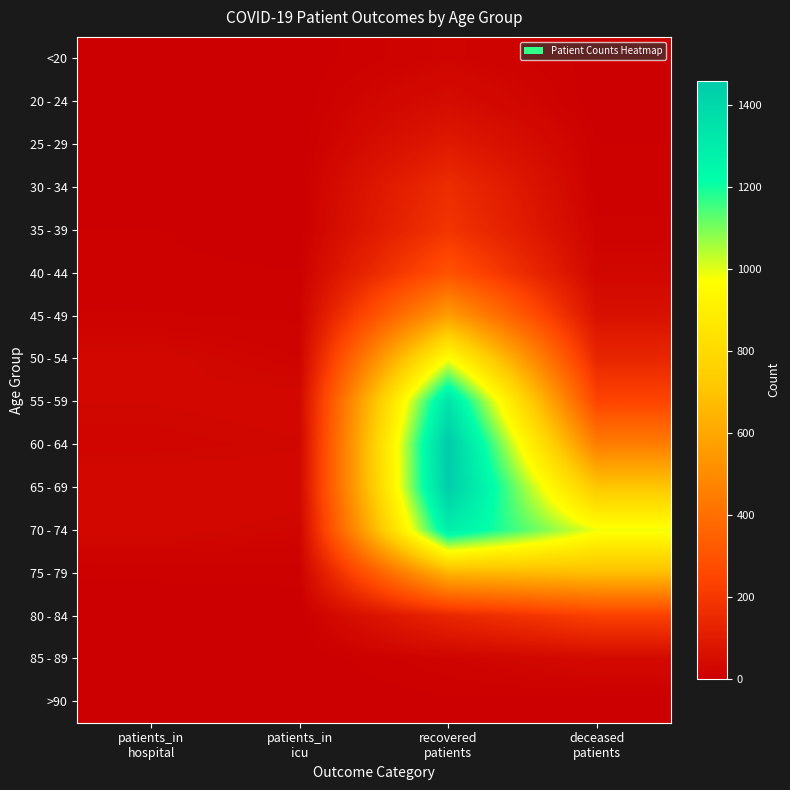

Reading left to right, transcribe all the data shown in this chart.

<20: patients_in
hospital=0	patients_in
icu=1	recovered
patients=19	deceased
patients=3
20 - 24: patients_in
hospital=3	patients_in
icu=1	recovered
patients=45	deceased
patients=0
25 - 29: patients_in
hospital=1	patients_in
icu=0	recovered
patients=93	deceased
patients=6
30 - 34: patients_in
hospital=2	patients_in
icu=2	recovered
patients=162	deceased
patients=6
35 - 39: patients_in
hospital=6	patients_in
icu=2	recovered
patients=188	deceased
patients=14
40 - 44: patients_in
hospital=7	patients_in
icu=6	recovered
patients=293	deceased
patients=25
45 - 49: patients_in
hospital=12	patients_in
icu=10	recovered
patients=566	deceased
patients=63
50 - 54: patients_in
hospital=29	patients_in
icu=17	recovered
patients=971	deceased
patients=138
55 - 59: patients_in
hospital=26	patients_in
icu=30	recovered
patients=1342	deceased
patients=245
60 - 64: patients_in
hospital=20	patients_in
icu=25	recovered
patients=1458	deceased
patients=448
65 - 69: patients_in
hospital=32	patients_in
icu=31	recovered
patients=1447	deceased
patients=711
70 - 74: patients_in
hospital=30	patients_in
icu=22	recovered
patients=1293	deceased
patients=985
75 - 79: patients_in
hospital=7	patients_in
icu=8	recovered
patients=646	deceased
patients=682
80 - 84: patients_in
hospital=1	patients_in
icu=1	recovered
patients=138	deceased
patients=228
85 - 89: patients_in
hospital=0	patients_in
icu=0	recovered
patients=17	deceased
patients=37
>90: patients_in
hospital=0	patients_in
icu=0	recovered
patients=4	deceased
patients=2